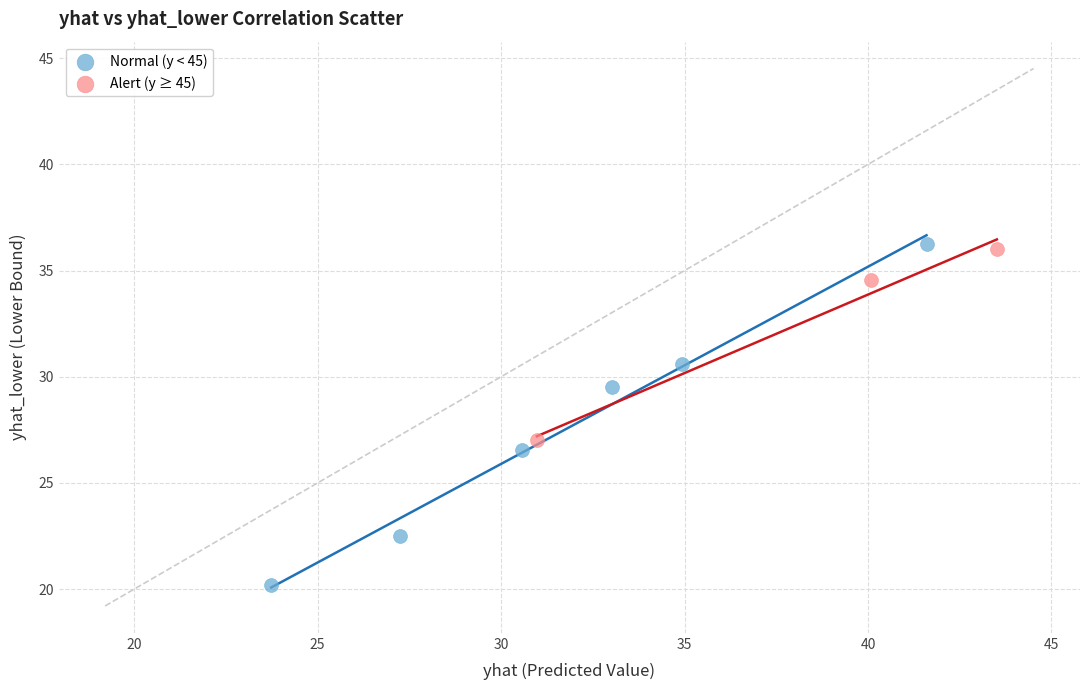

Which series has the largest Y range (max minus min)?

Normal (y < 45)